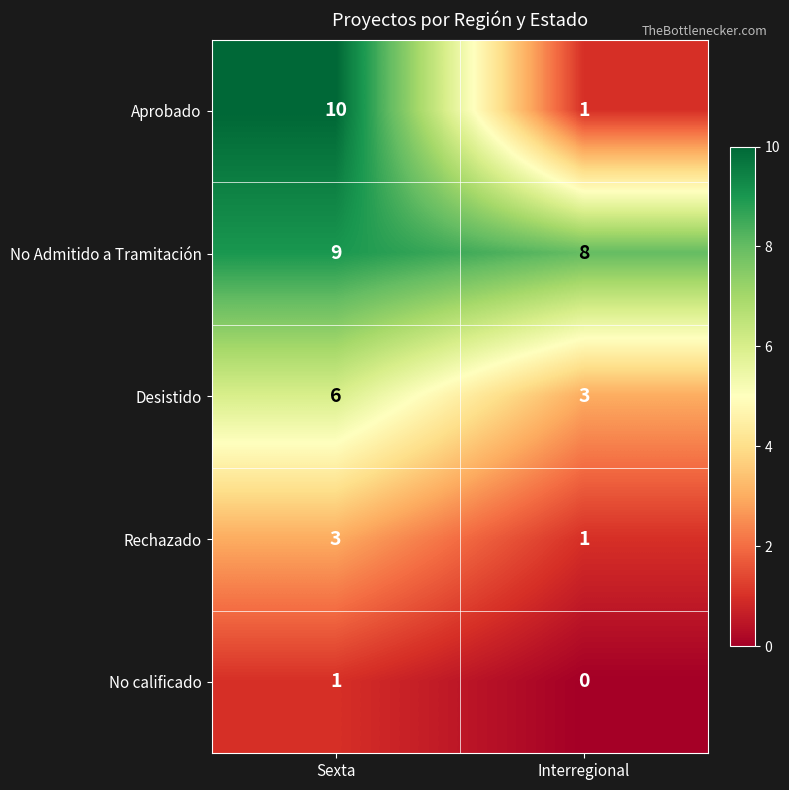

Reading left to right, list all the values displayed in this chart.

Aprobado: 10	1
No Admitido a Tramitación: 9	8
Desistido: 6	3
Rechazado: 3	1
No calificado: 1	0